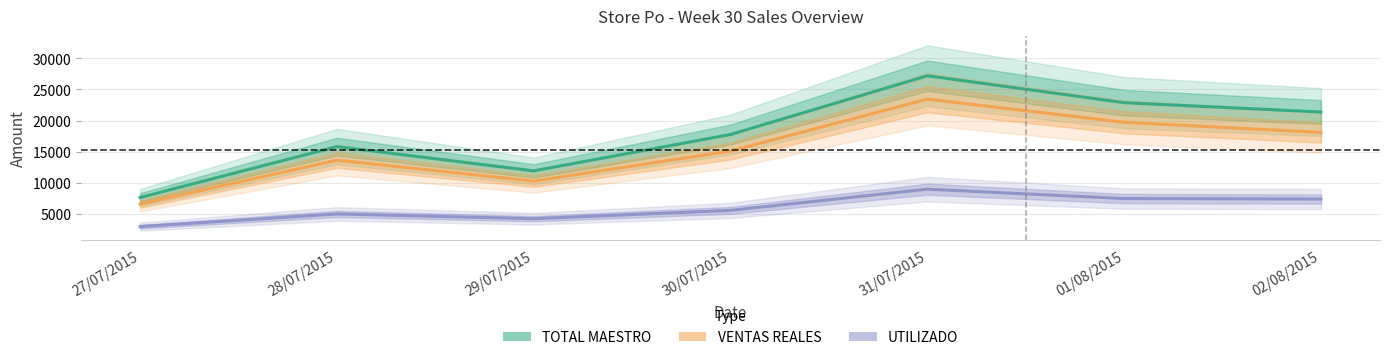

What is the value of the TOTAL MAESTRO point at the 6th from the left?

22875.0